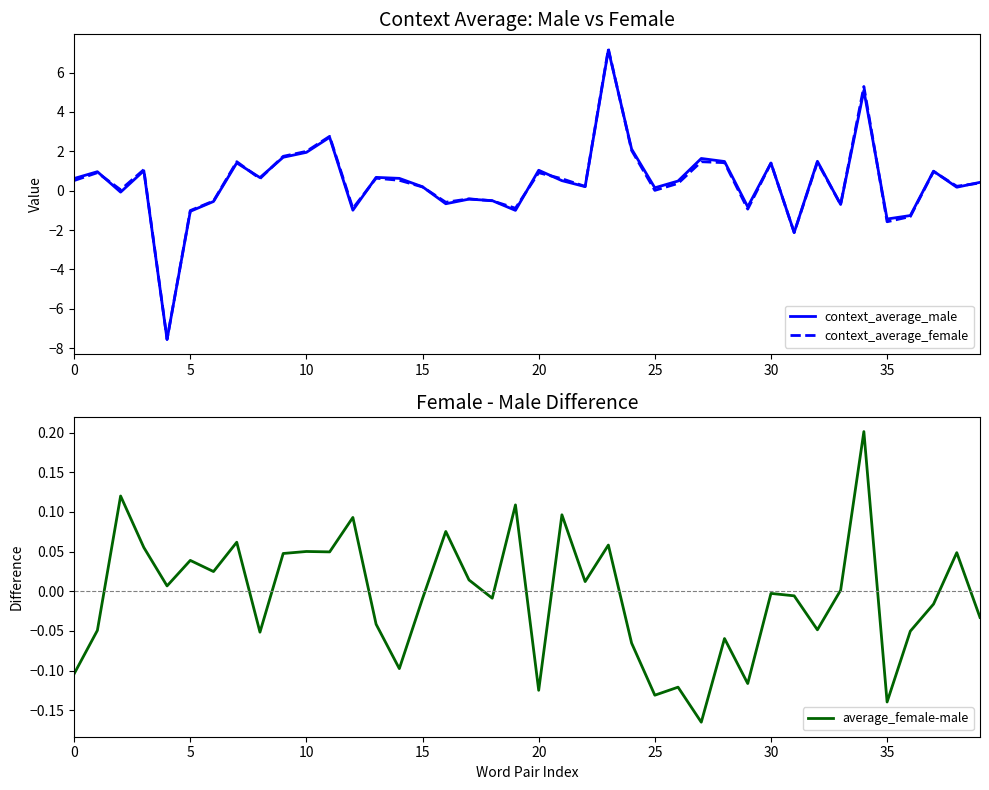

Is it true that average_female-male equals 0.2 at 19?

False